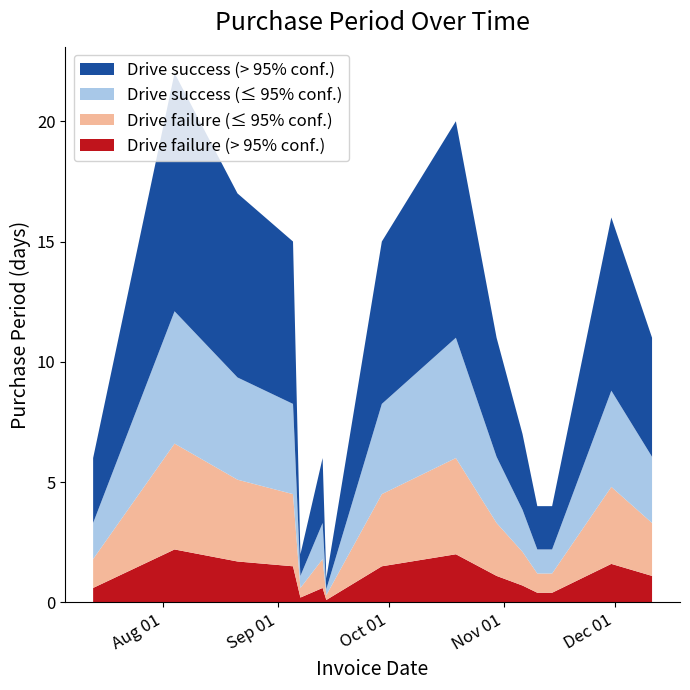

Reading left to right, extract all data points from this chart.

6	22	17	15	2	6	1	15	20	11	7	4	4	16	11